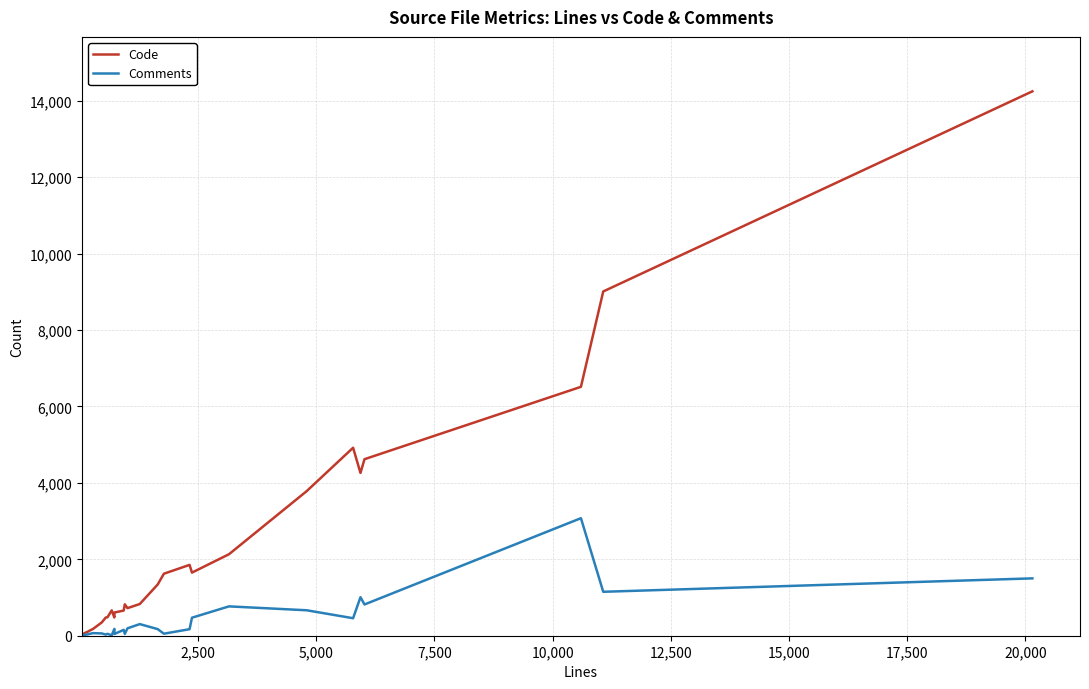

List the series in order of their peak value, lowest first.

Comments, Code